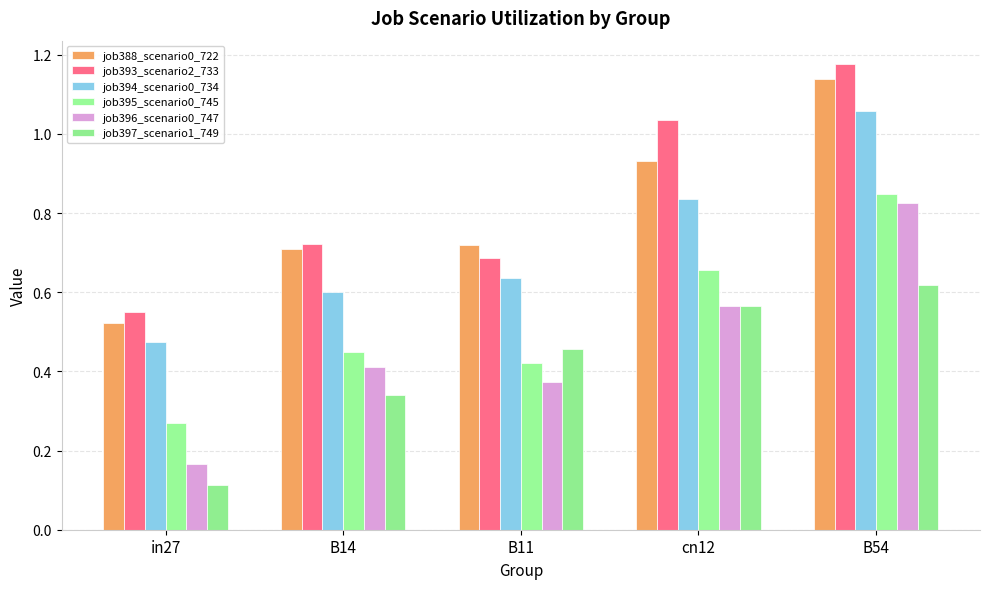

What is the label of the 3rd bar from the right?

B11